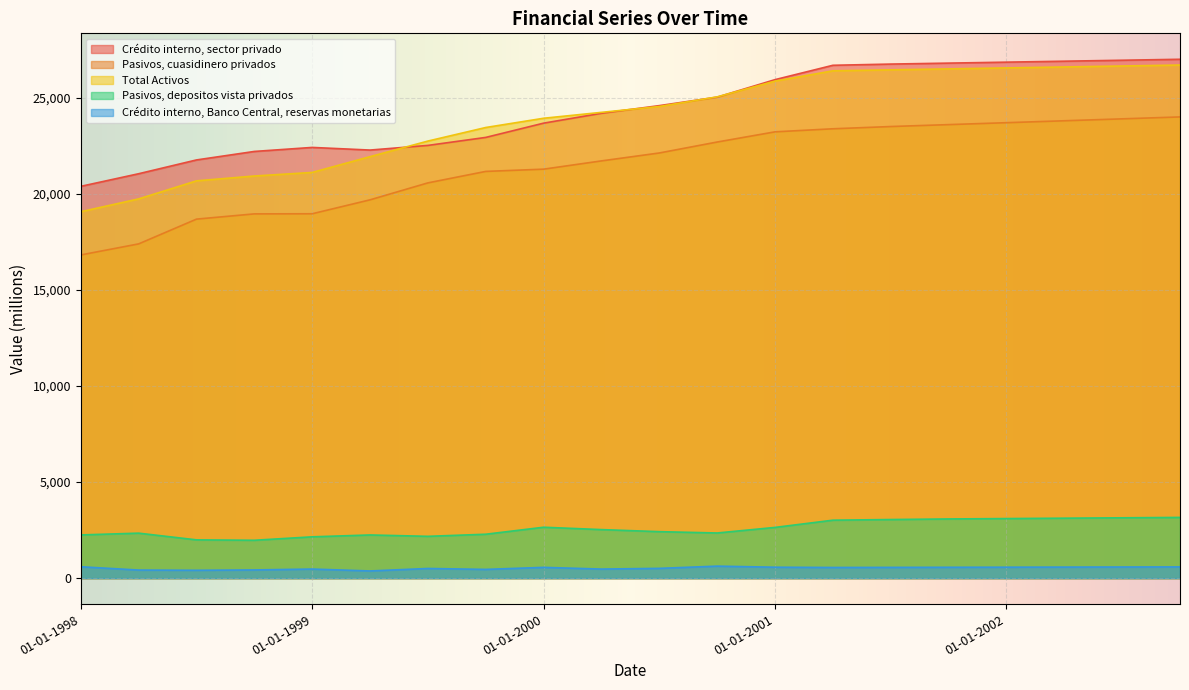

Does the chart display data point markers on the line(s)?

No